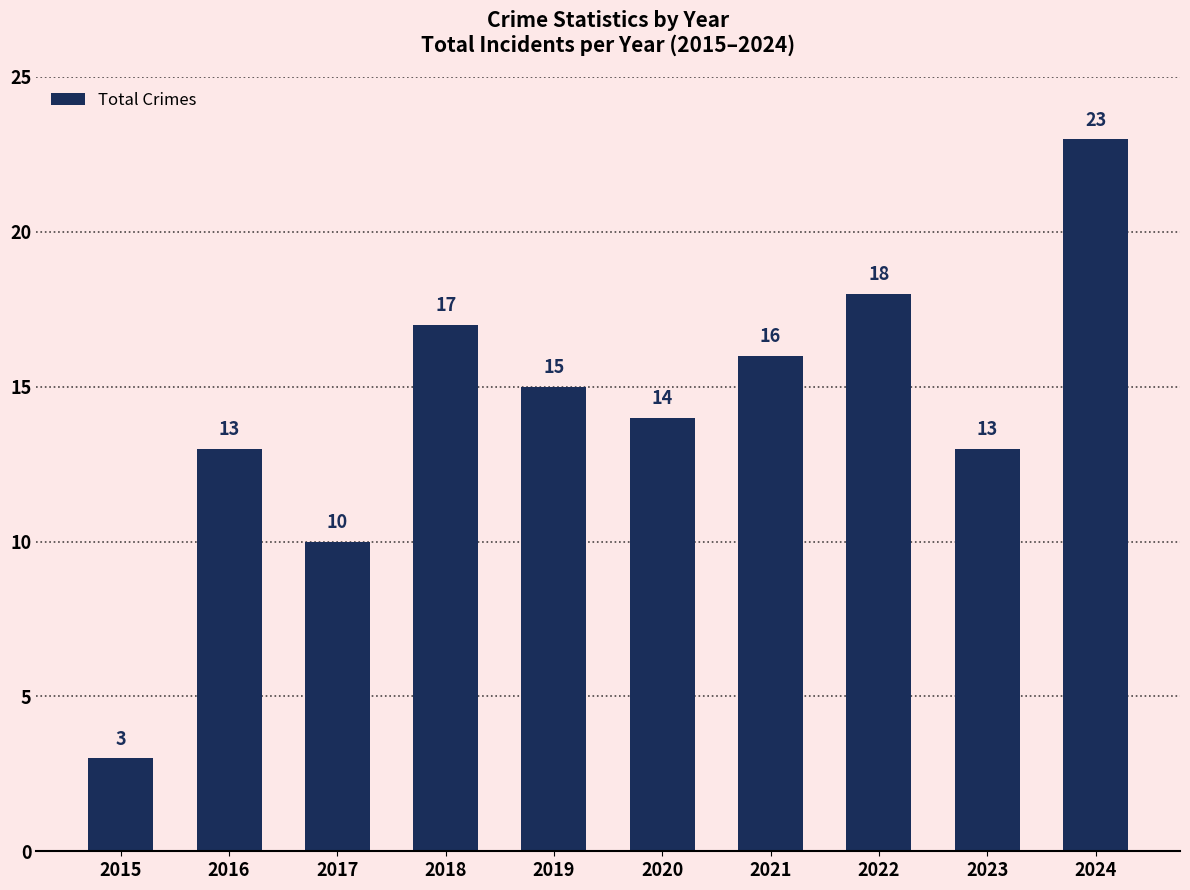

Which category has the lowest value across all series?

2015